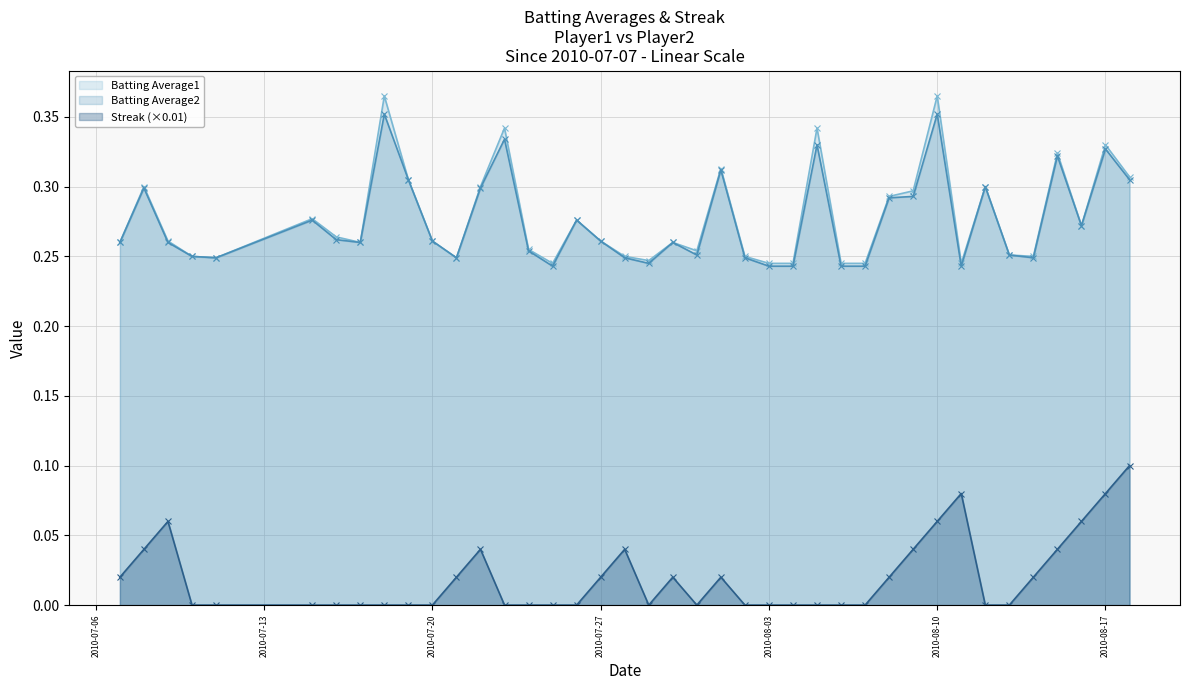

Reading left to right, extract all data points from this chart.

Batting Average1: 0.3	0.3	0.3	0.2	0.2	0.3	0.3	0.3	0.4	0.3	0.3	0.2	0.3	0.3	0.3	0.2	0.3	0.3	0.2	0.2	0.3	0.3	0.3	0.2	0.2	0.2	0.3	0.2	0.2	0.3	0.3	0.4	0.2	0.3	0.3	0.2	0.3	0.3	0.3	0.3
Batting Average2: 0.3	0.3	0.3	0.2	0.2	0.3	0.3	0.3	0.4	0.3	0.3	0.2	0.3	0.3	0.3	0.2	0.3	0.3	0.2	0.2	0.3	0.3	0.3	0.2	0.2	0.2	0.3	0.2	0.2	0.3	0.3	0.4	0.2	0.3	0.3	0.2	0.3	0.3	0.3	0.3
Streak: 0.0	0.0	0.1	0.0	0.0	0.0	0.0	0.0	0.0	0.0	0.0	0.0	0.0	0.0	0.0	0.0	0.0	0.0	0.0	0.0	0.0	0.0	0.0	0.0	0.0	0.0	0.0	0.0	0.0	0.0	0.0	0.1	0.1	0.0	0.0	0.0	0.0	0.1	0.1	0.1